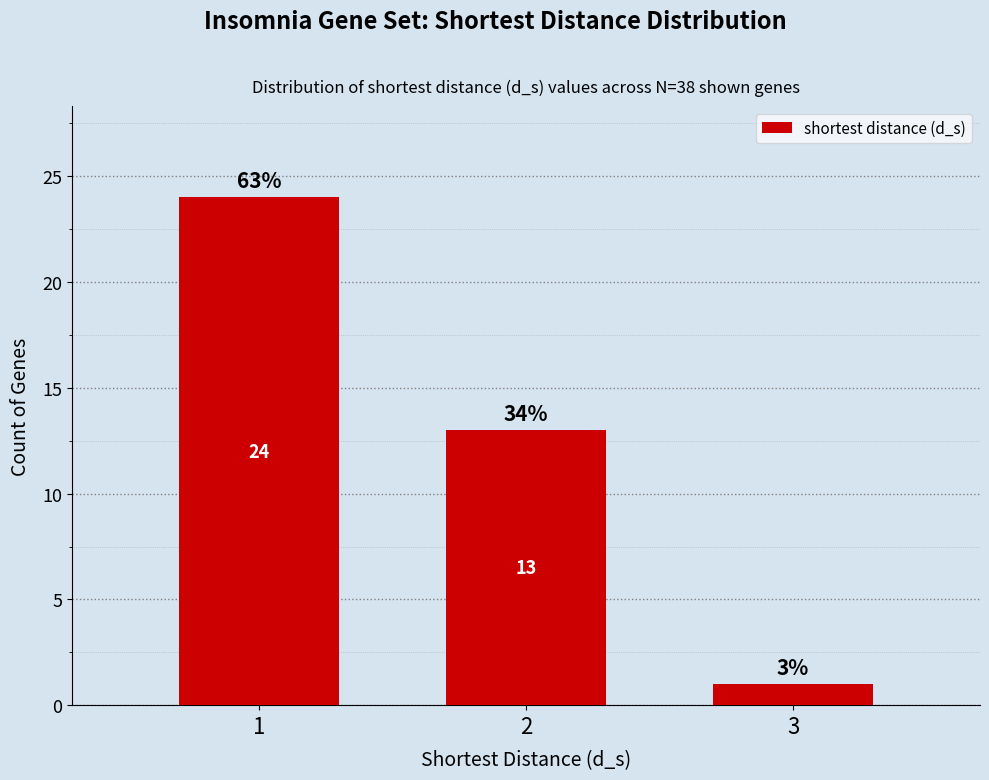

Reading left to right, what are all the values shown in this chart?

1=24	2=13	3=1